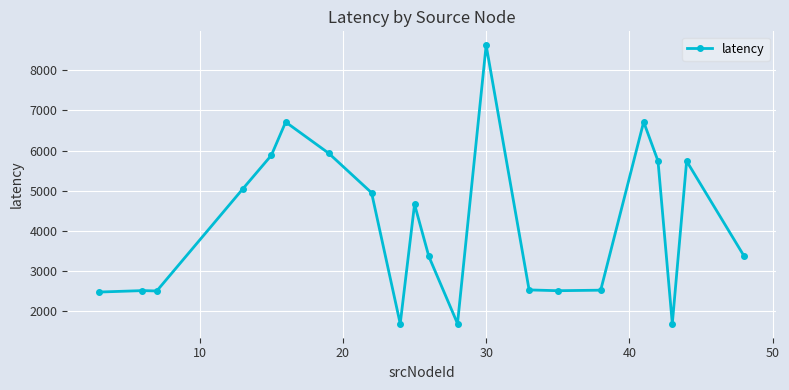

True or false: there are more than 1 points higher than both neighbors.

True